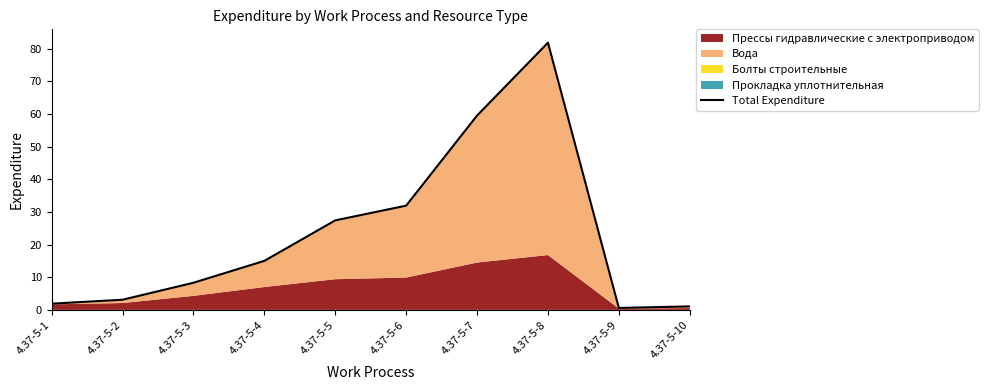

Rank the categories by value from highest to lowest.

4.37-5-8, 4.37-5-7, 4.37-5-6, 4.37-5-5, 4.37-5-4, 4.37-5-3, 4.37-5-2, 4.37-5-1, 4.37-5-10, 4.37-5-9